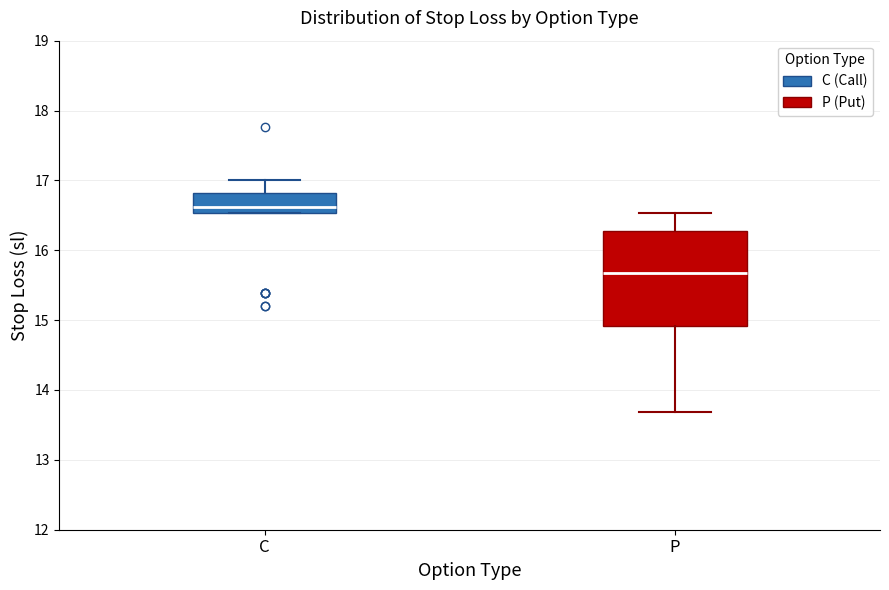

Where is the upper edge of the box for C on the y-axis? The values are not printed on the chart, so give them approximately, as read against the axis.

16.8